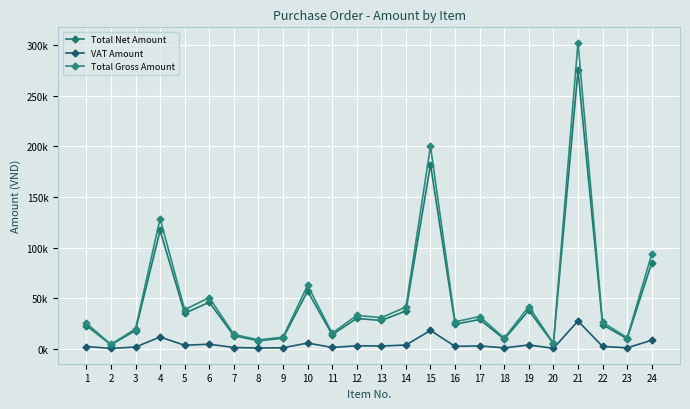

Reading left to right, transcribe all the data shown in this chart.

Total Net Amount: 23000	4000	18000	117000	35100	46000	13000	8000	10500	57000	14000	30000	28000	37500	182000	24300	29000	9600	38000	5000	275000	23800	10000	85000
VAT Amount: 2300	400	1800	11700	3510	4600	1300	800	1050	5700	1400	3000	2800	3750	18200	2430	2900	960	3800	500	27500	2380	1000	8500
Total Gross Amount: 25300	4400	19800	128700	38610	50600	14300	8800	11550	62700	15400	33000	30800	41250	200200	26730	31900	10560	41800	5500	302500	26180	11000	93500